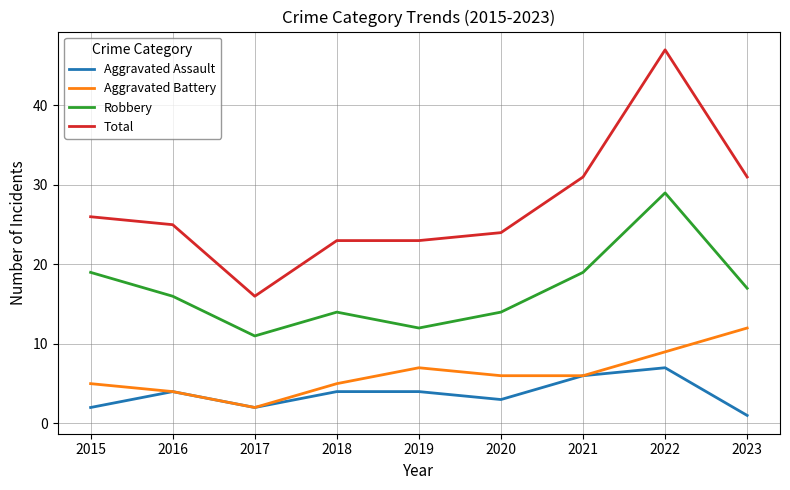

How many Aggravated Assault values are between 2 and 4?

6